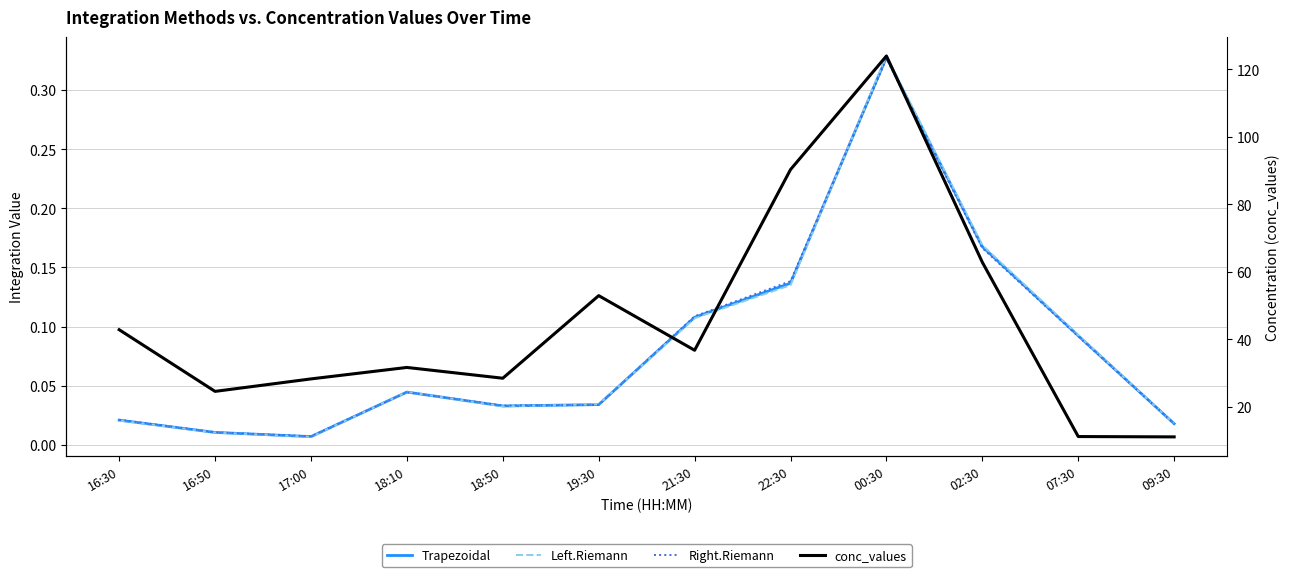

Is it true that conc_values equals 62.8 at 02:30?

True